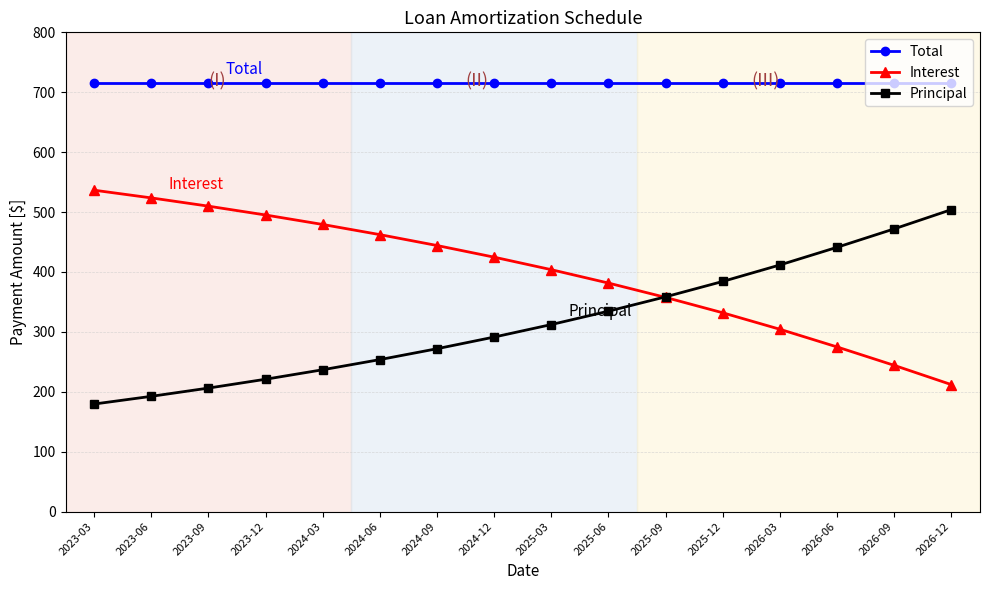

What is the minimum value shown in the chart?

179.5